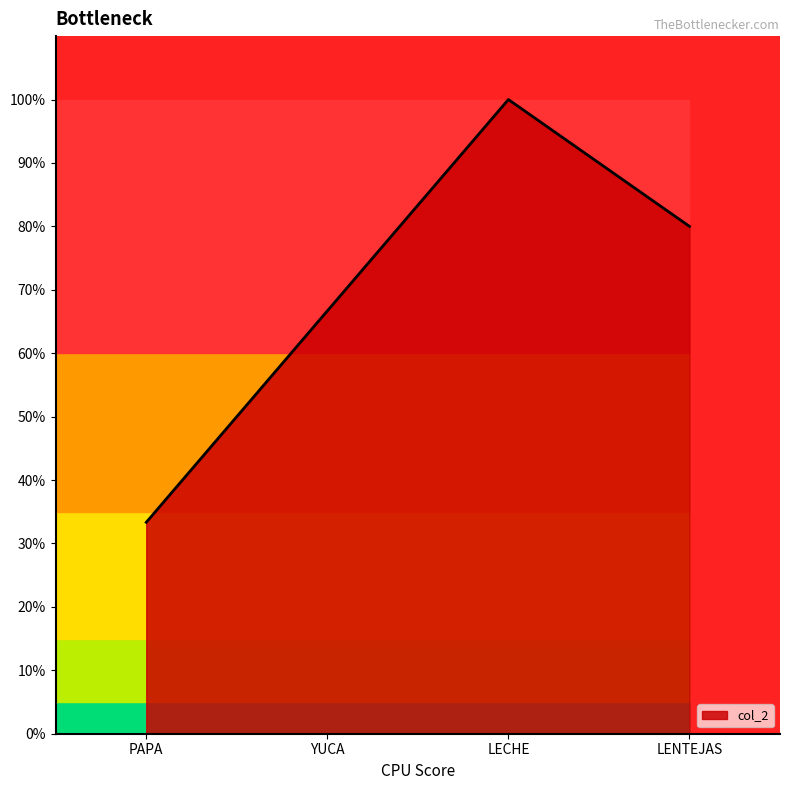

Reading left to right, extract all data points from this chart.

33.3	66.7	100.0	80.0